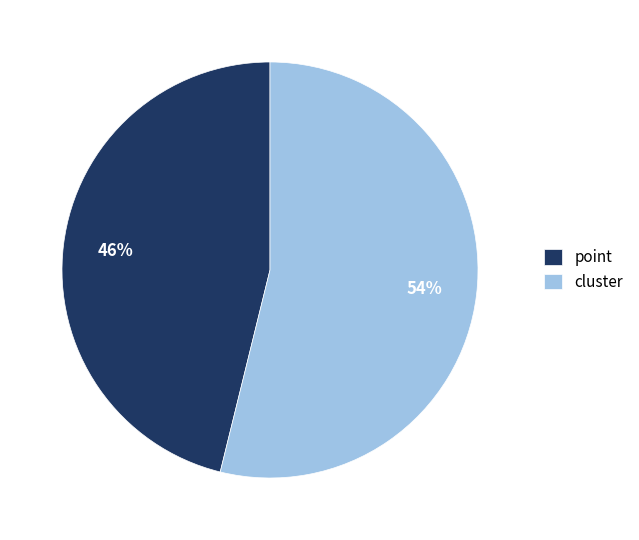

Which category has the biggest portion of the pie?

cluster